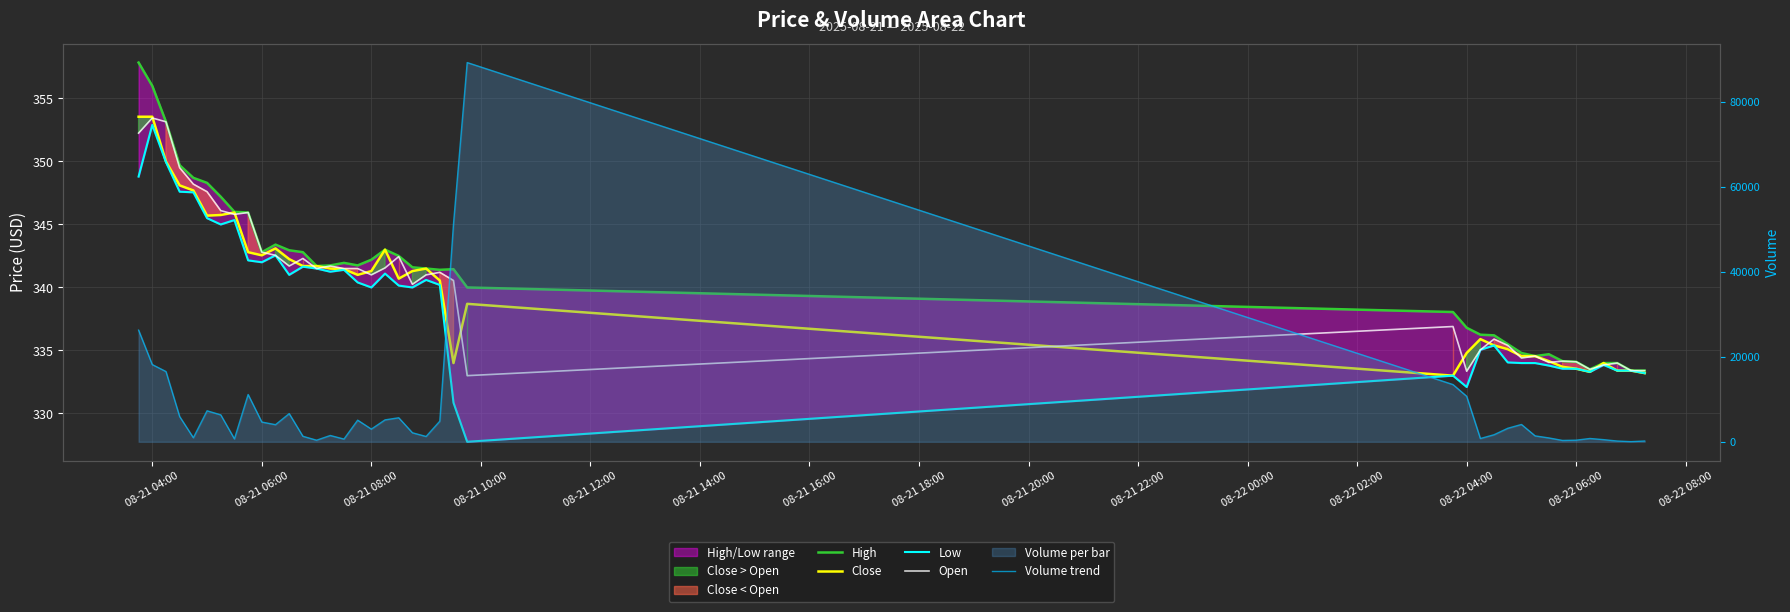

True or false: High has more than 2 points higher than both neighbors.

True